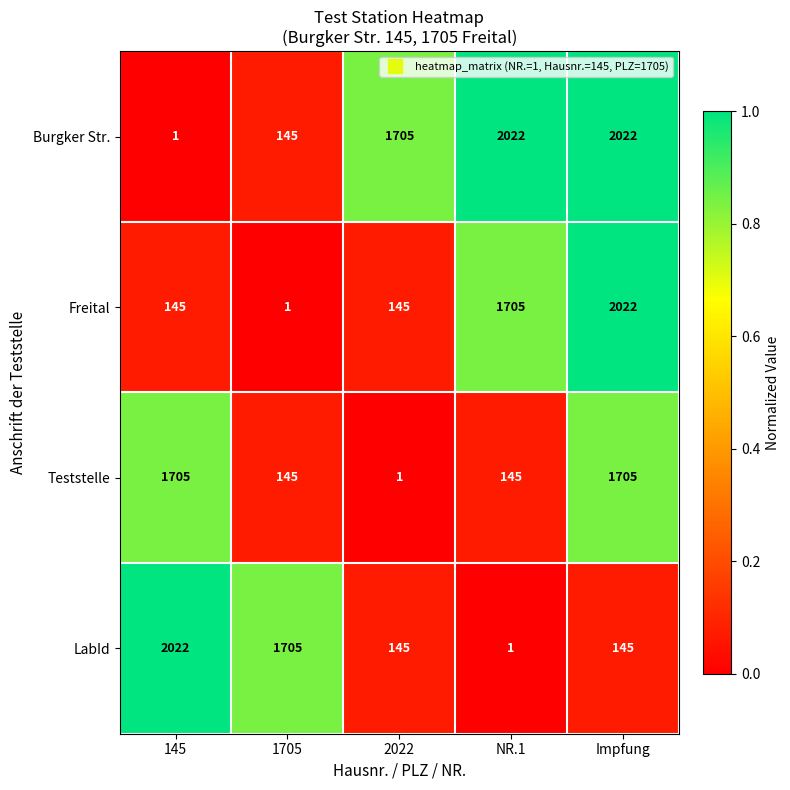

Where is Burgker Str. nearest to the value 1011?

2022